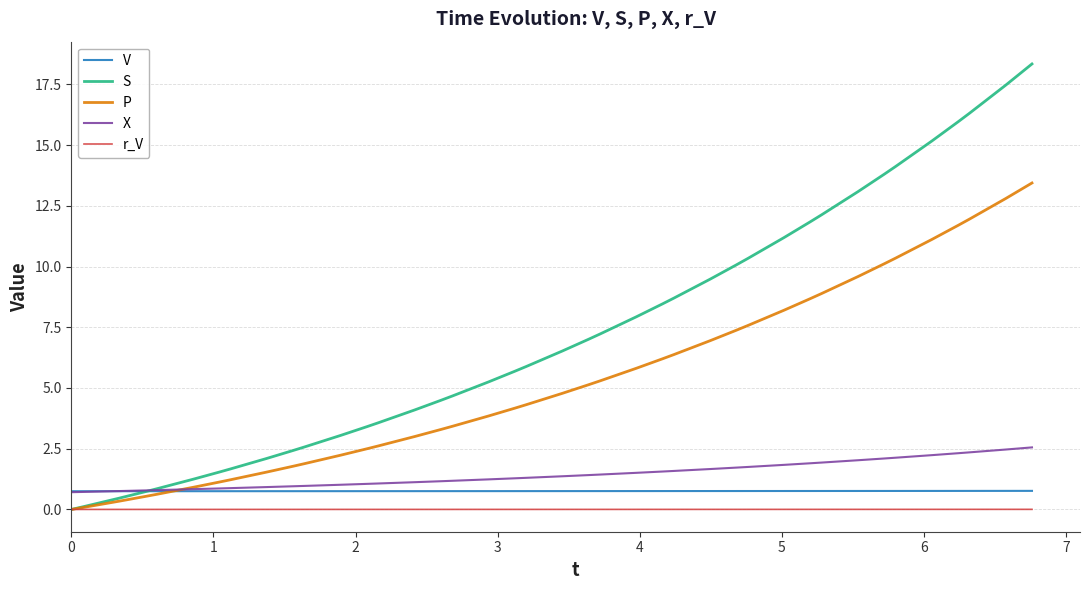

What is the sum of all X values?

57.5